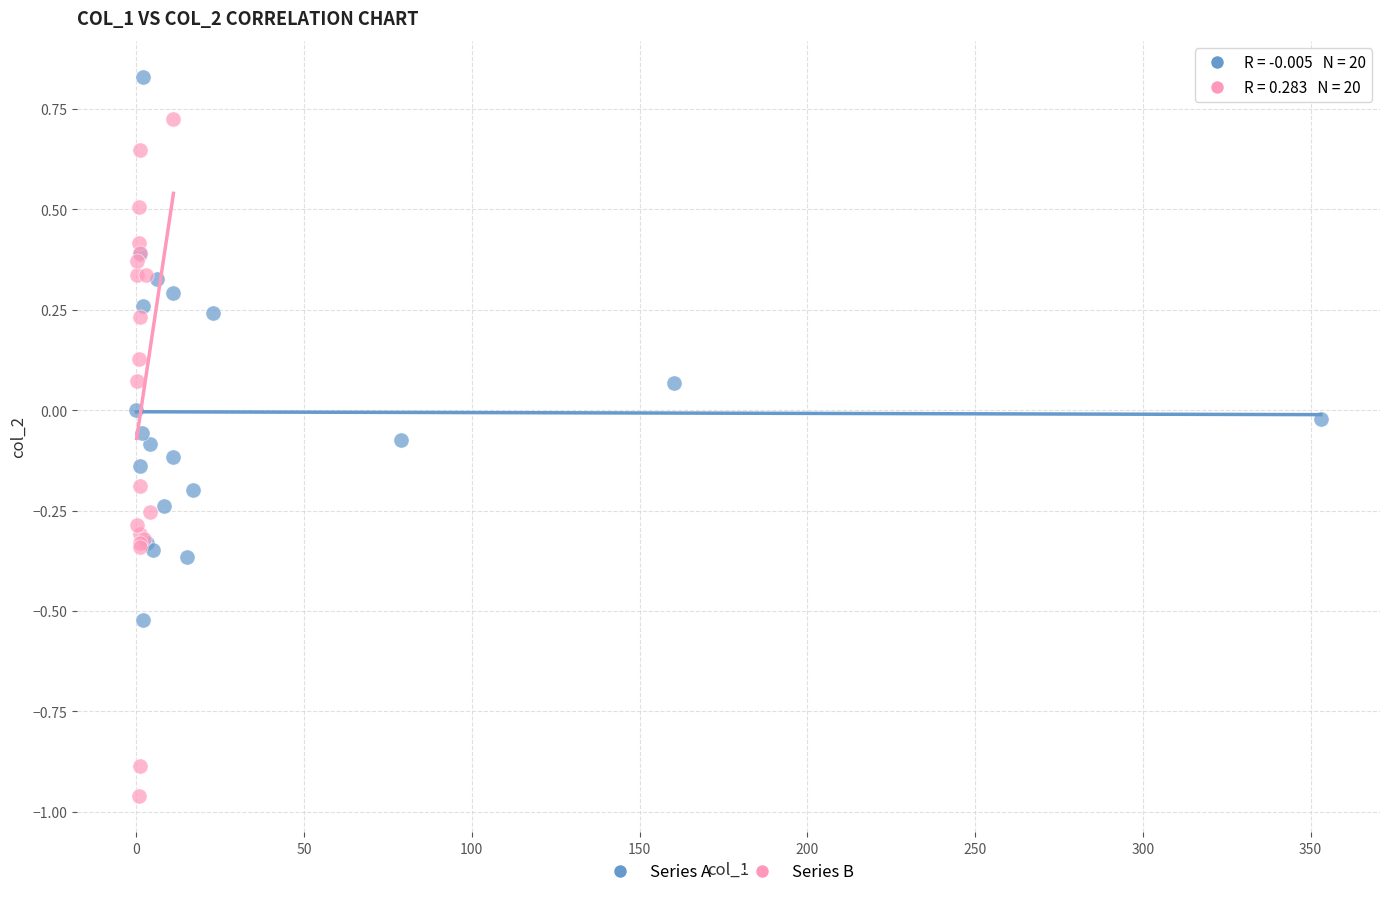

Which series contains the highest Y value?

Series A